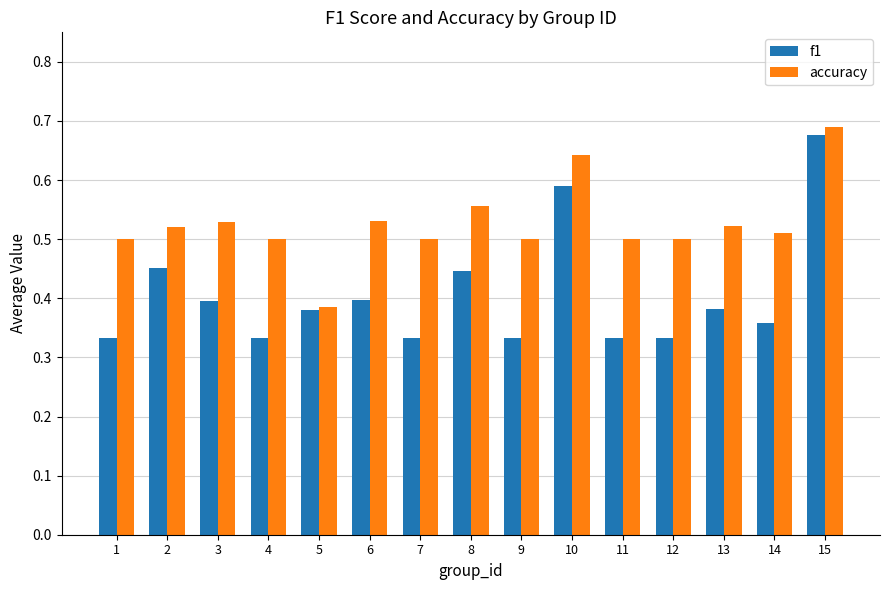

Where is accuracy nearest to the value 0?

5